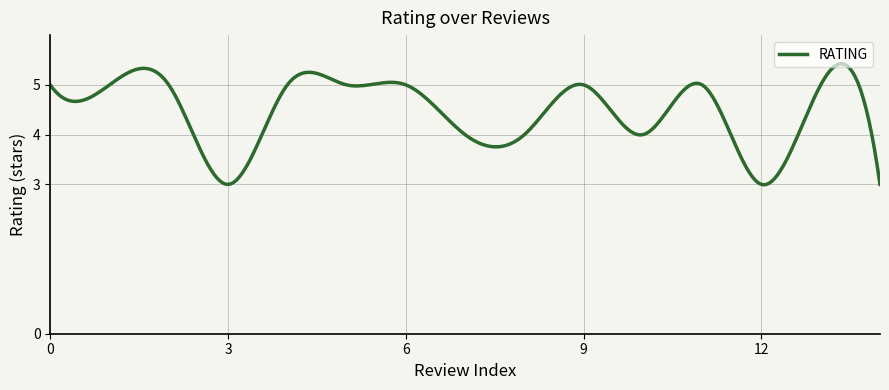

What is the greatest value displayed?

5.4